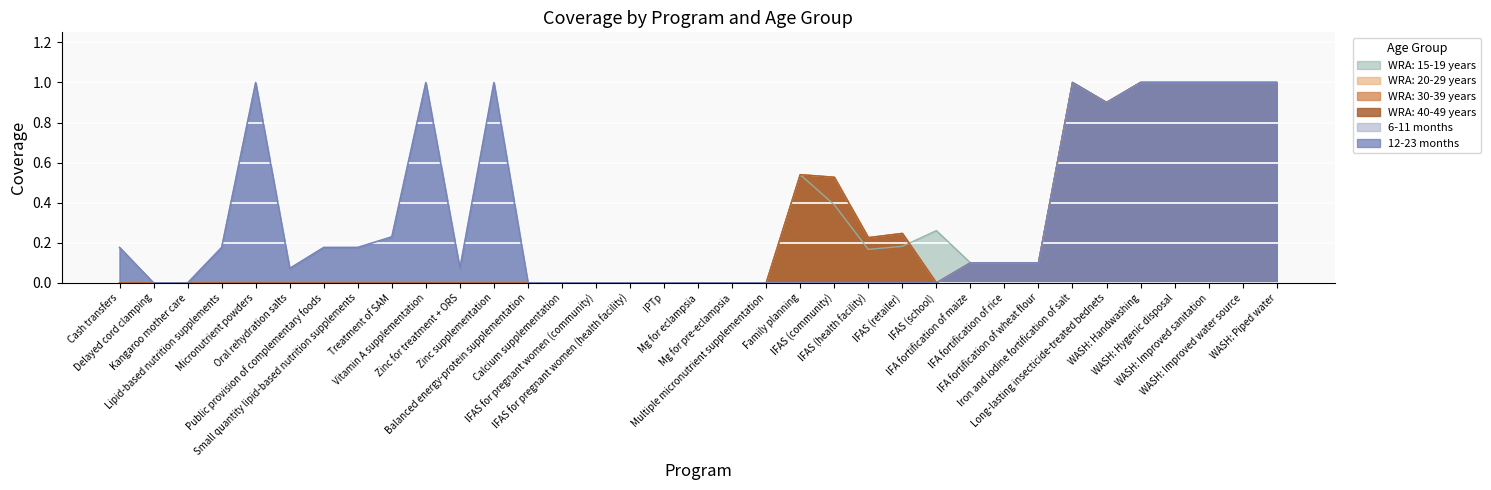

What is the maximum value for WRA: 40-49 years?

1.0